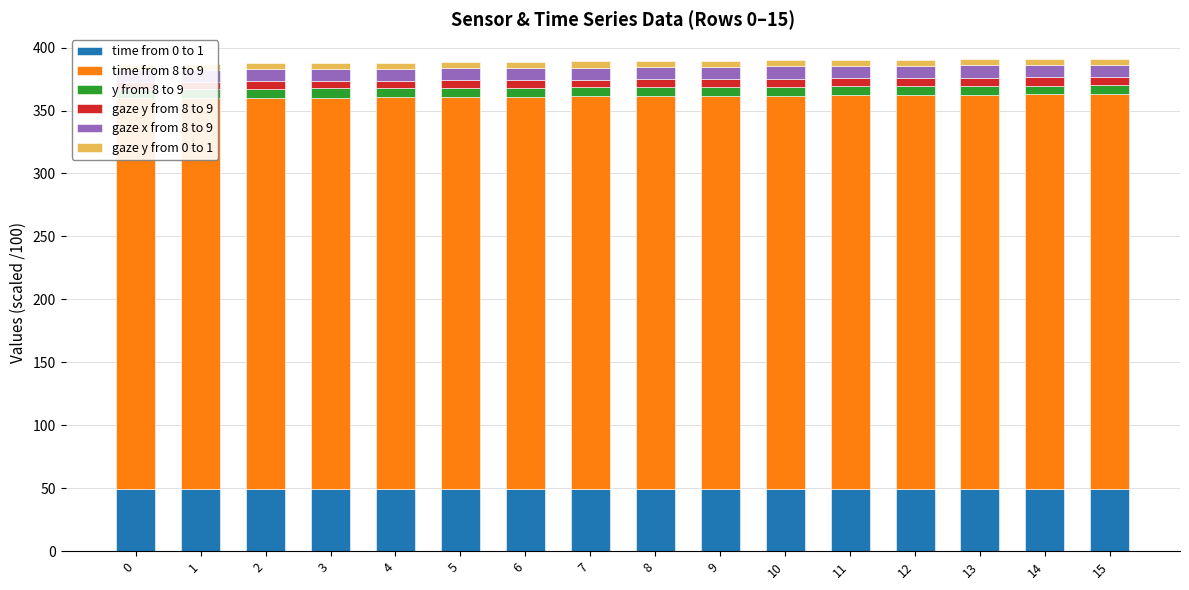

Is it true that gaze y from 8 to 9 equals 6.1 at 5?

True